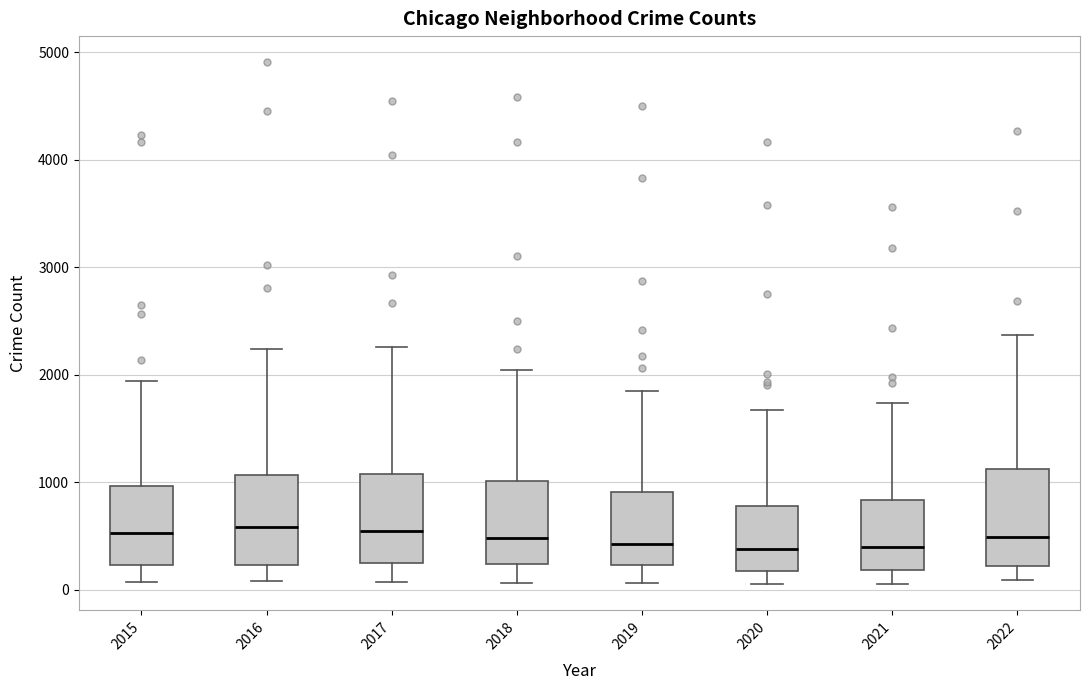

Reading left to right, read every box against the y-axis: the position of its median line, the range the box covers, and the ends of its whiskers. The values are not printed on the chart, so give them approximately, as read against the axis.

2015: median 500, box 200 to 1000, whiskers 100 to 1900
2016: median 600, box 200 to 1100, whiskers 100 to 2200
2017: median 500, box 300 to 1100, whiskers 100 to 2300
2018: median 500, box 200 to 1000, whiskers 100 to 2000
2019: median 400, box 200 to 900, whiskers 100 to 1900
2020: median 400, box 200 to 800, whiskers 100 to 1700
2021: median 400, box 200 to 800, whiskers 100 to 1700
2022: median 500, box 200 to 1100, whiskers 100 to 2400